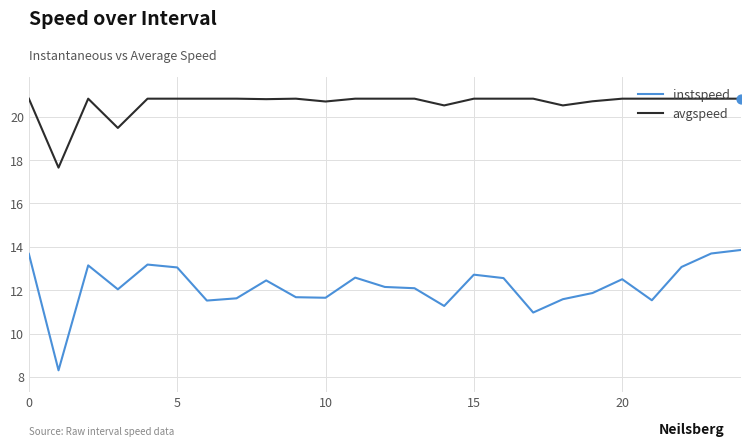

Which series has the largest total across all categories?

avgspeed